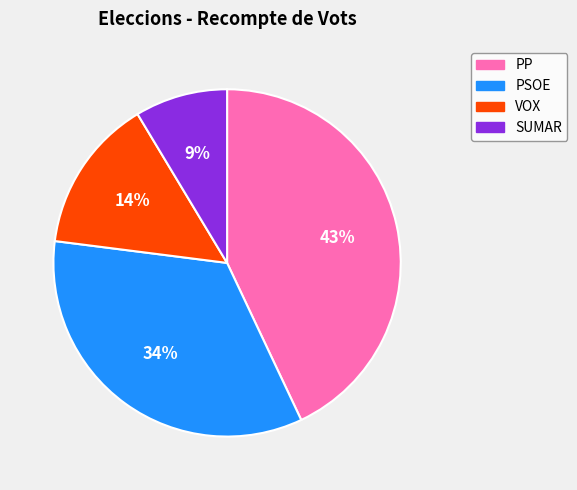

Is the sum of PSOE and SUMAR greater than half?

No